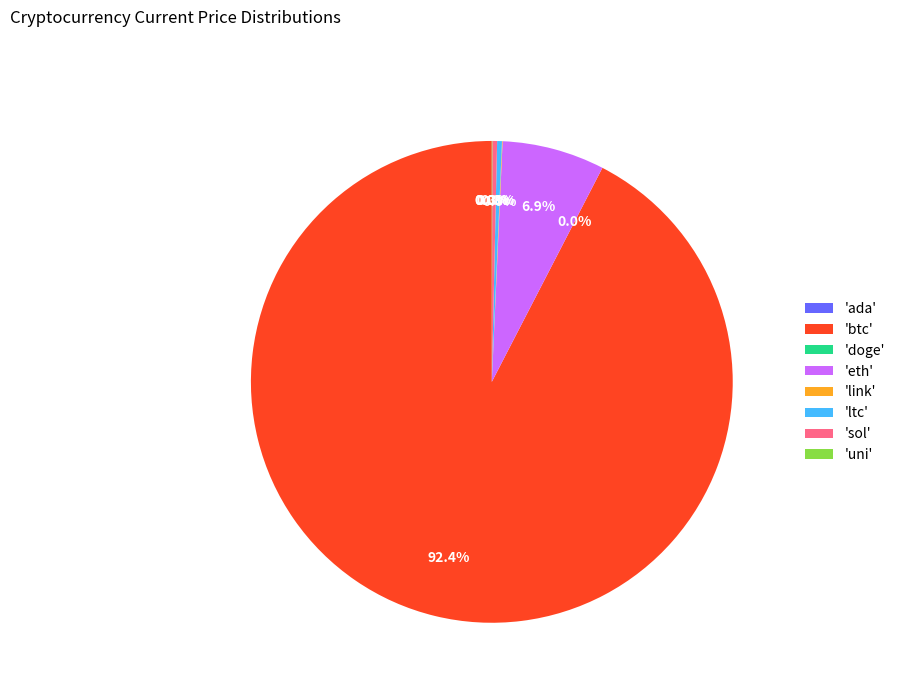

Which category has the biggest portion of the pie?

'btc'